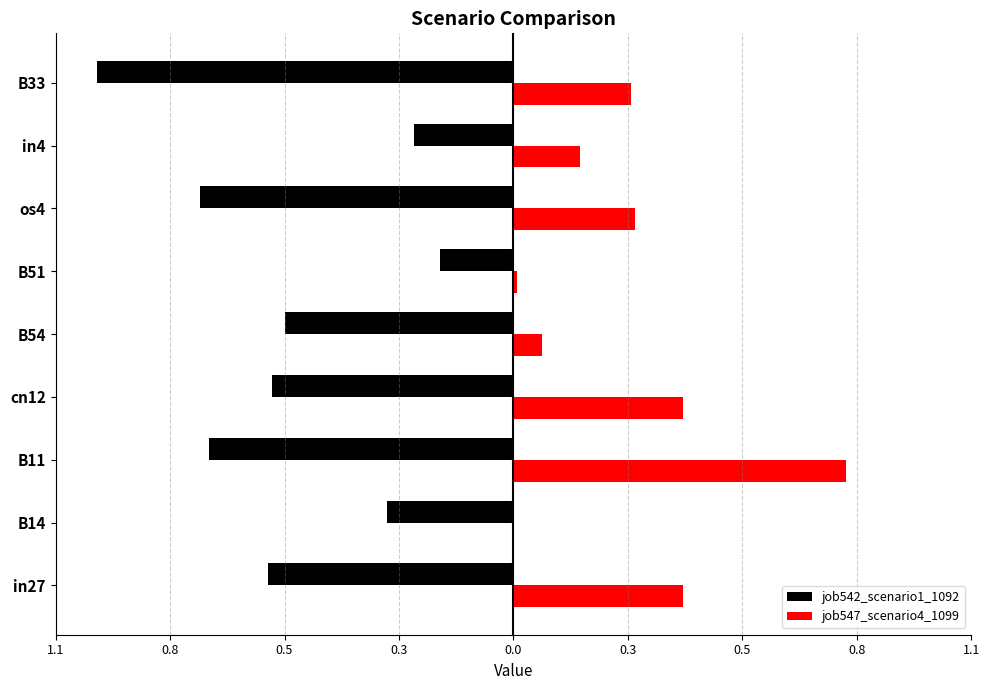

Reading left to right, extract all data points from this chart.

job542_scenario1_1092: -0.6	-0.3	-0.7	-0.6	-0.5	-0.2	-0.7	-0.2	-1.0
job547_scenario4_1099: 0.4	0.0	0.8	0.4	0.1	0.0	0.3	0.2	0.3